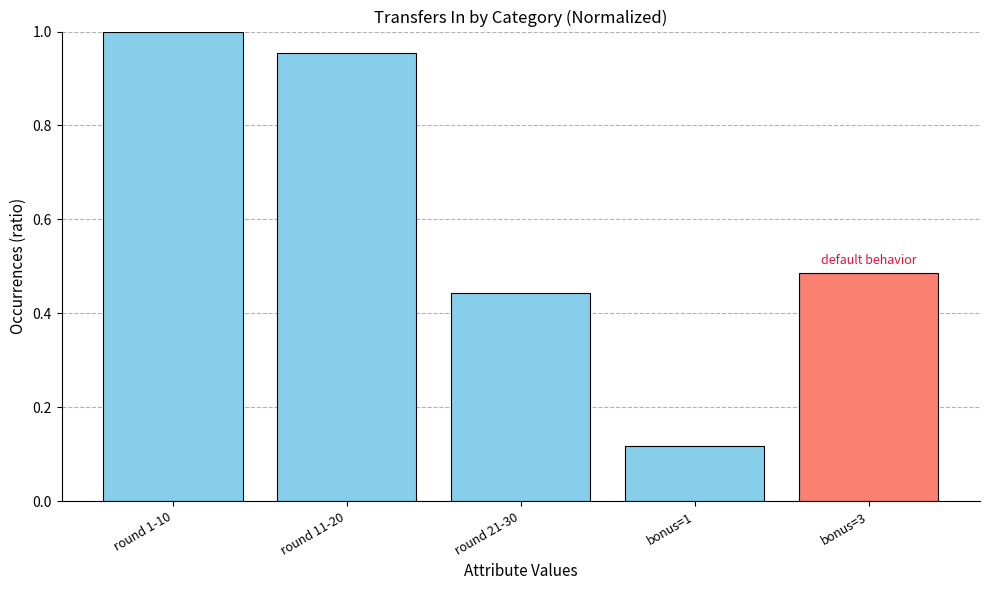

How many bars are there in total?

5